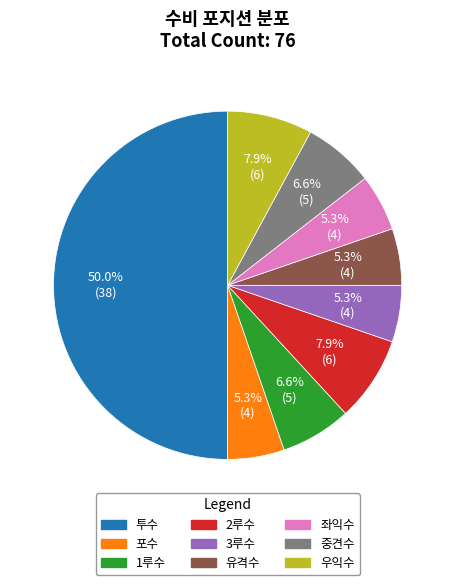

Is 중견수 the majority of the pie?

No